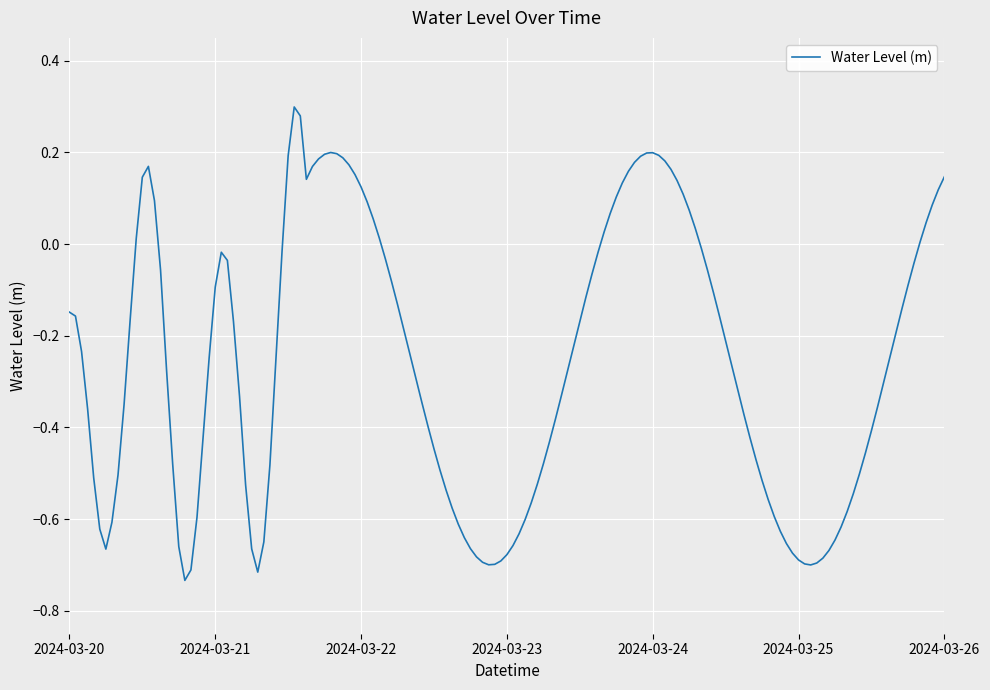

What is the sum of all values?

-37.4